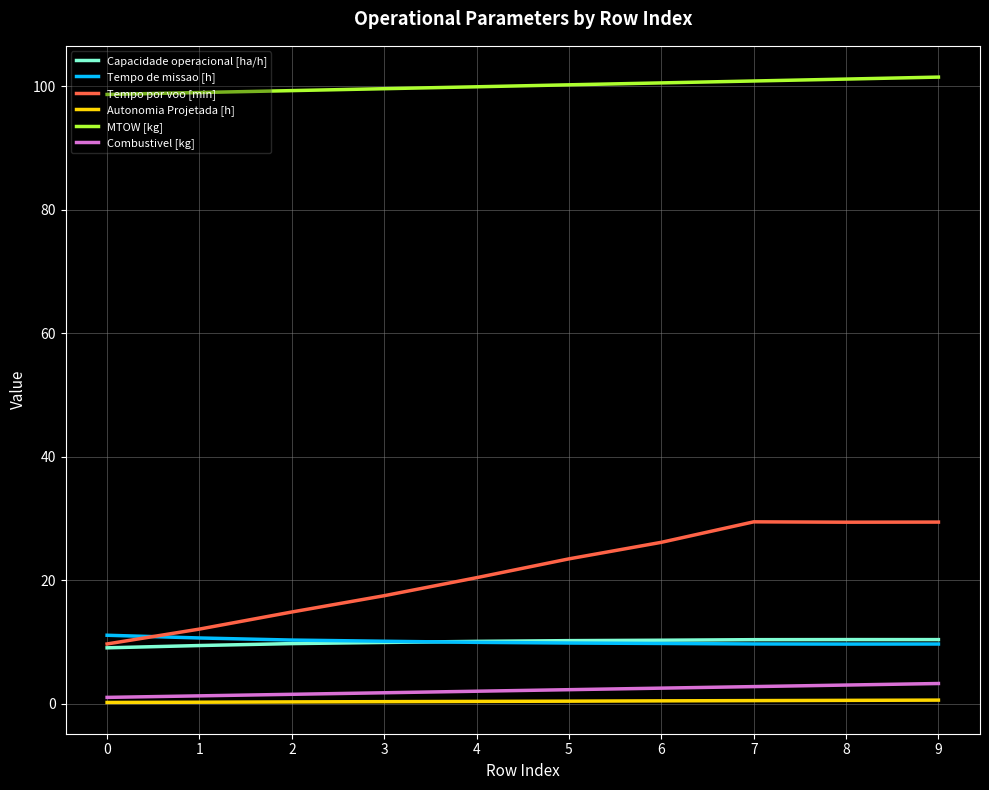

What is the sum of the Tempo de missao [h] values at 5 and 0?

20.9